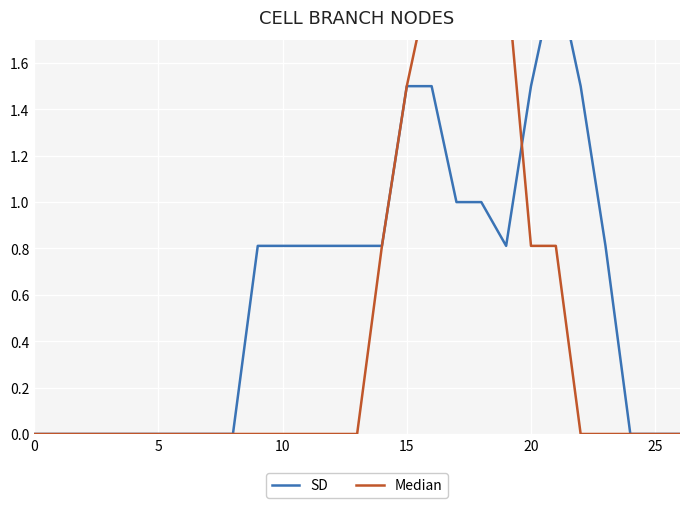

What is the difference between the maximum and second lowest values in the Median series?

2.0